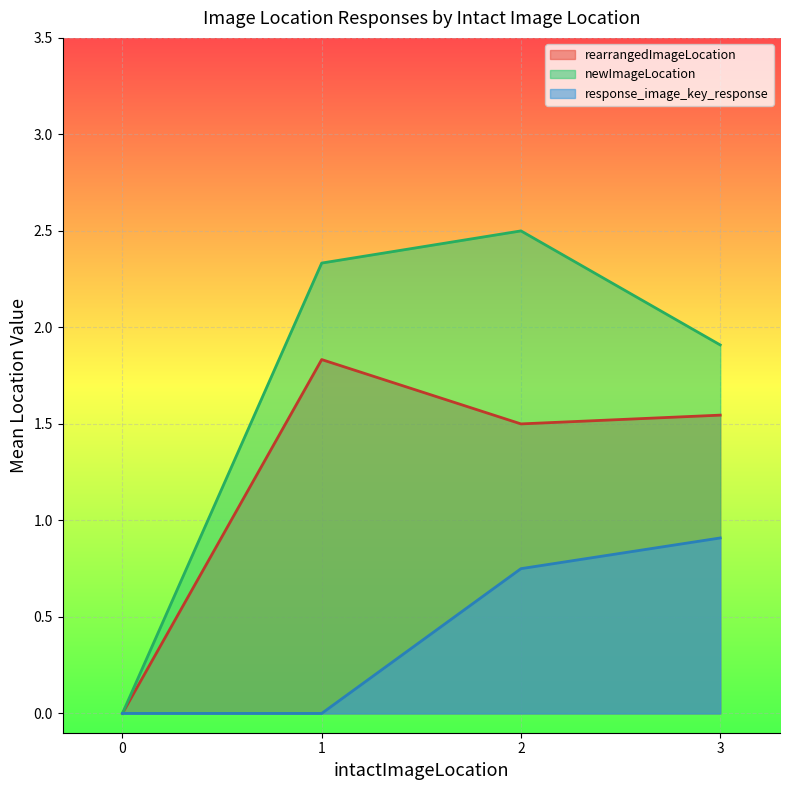

Is it true that rearrangedImageLocation equals 0 at 1?

False